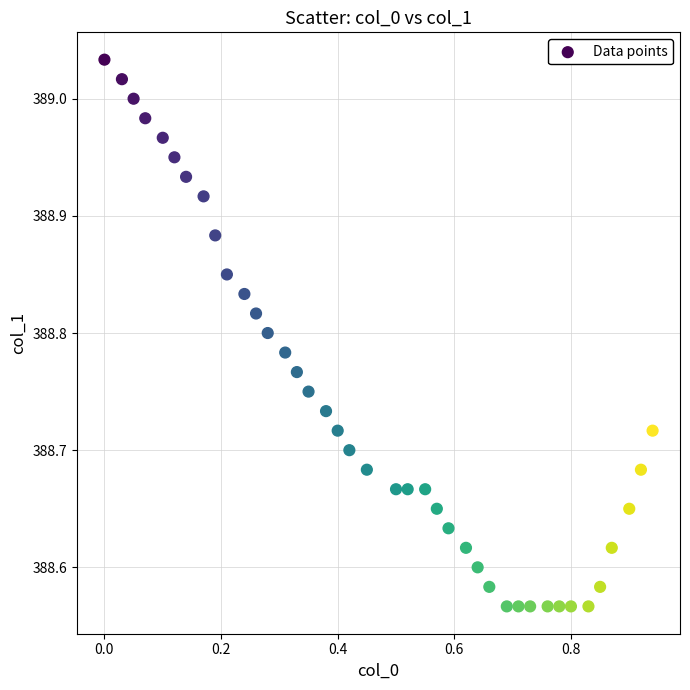

What is the range of Y values (max minus min)?

0.5